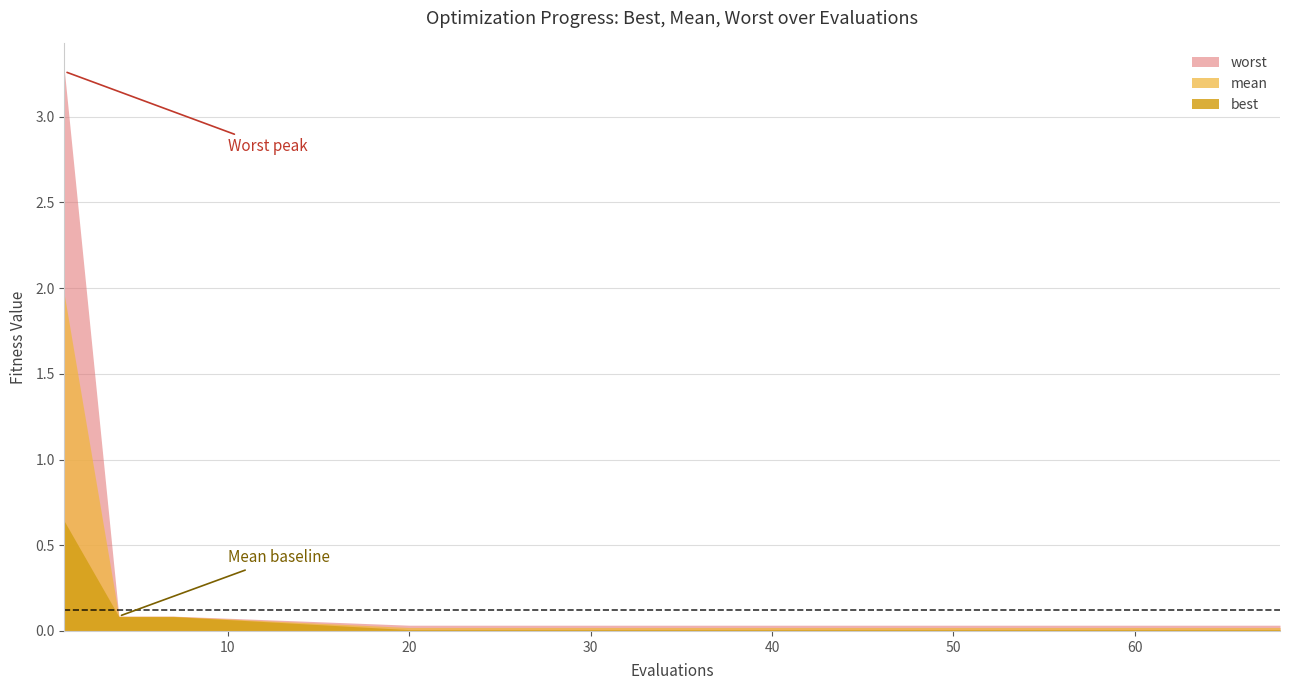

True or false: mean and best cross at least once.

False